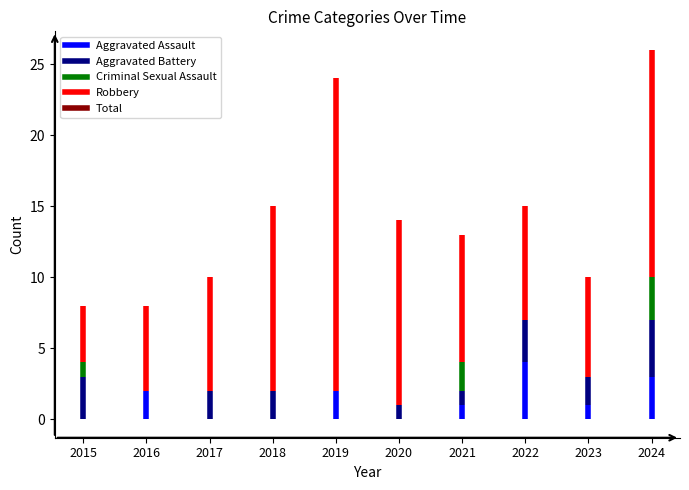

Reading left to right, extract all data points from this chart.

Aggravated Assault: 2015=0	2016=2	2017=0	2018=0	2019=2	2020=0	2021=1	2022=4	2023=1	2024=3
Aggravated Battery: 2015=3	2016=0	2017=2	2018=2	2019=0	2020=1	2021=1	2022=3	2023=2	2024=4
Criminal Sexual Assault: 2015=1	2016=0	2017=0	2018=0	2019=0	2020=0	2021=2	2022=0	2023=0	2024=3
Robbery: 2015=4	2016=6	2017=8	2018=13	2019=22	2020=13	2021=9	2022=8	2023=7	2024=16
Total: 2015=8	2016=8	2017=10	2018=15	2019=24	2020=14	2021=13	2022=15	2023=10	2024=26